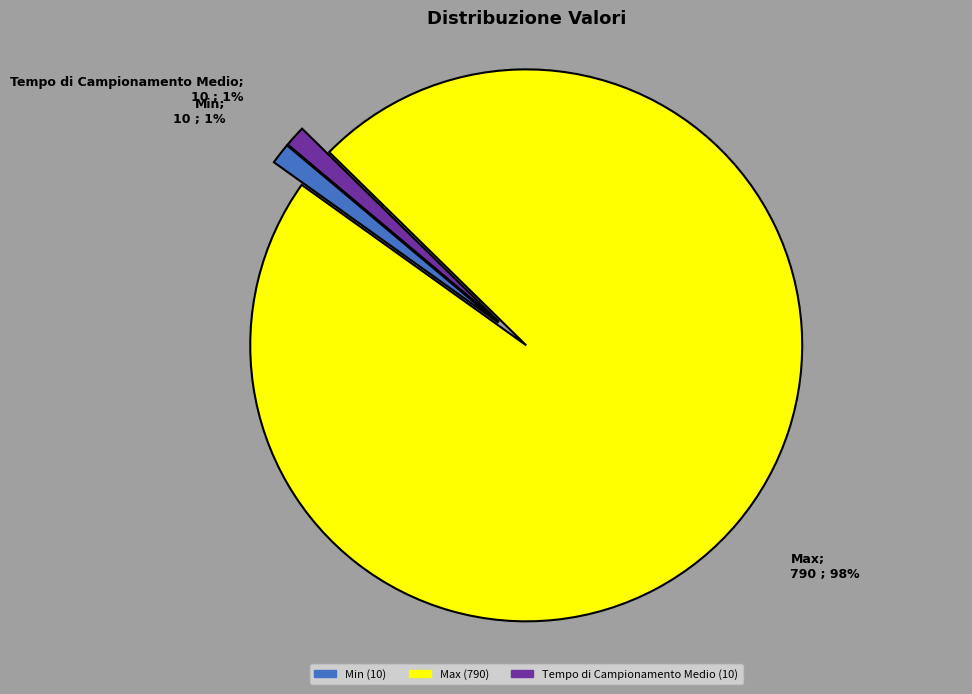

To the nearest percent, what portion does Max represent?

98%